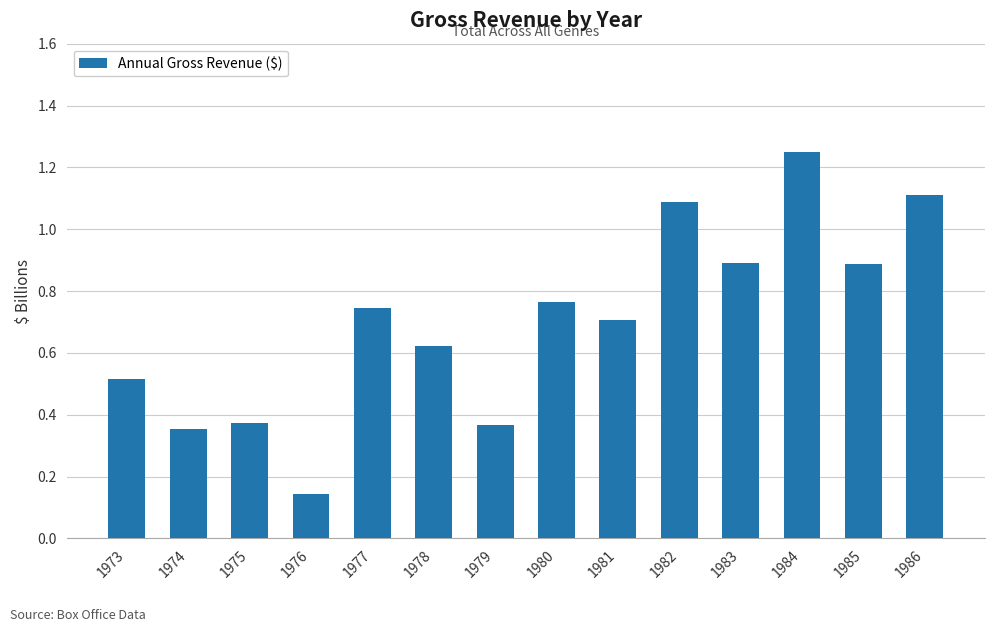

Are the bars horizontal?

No